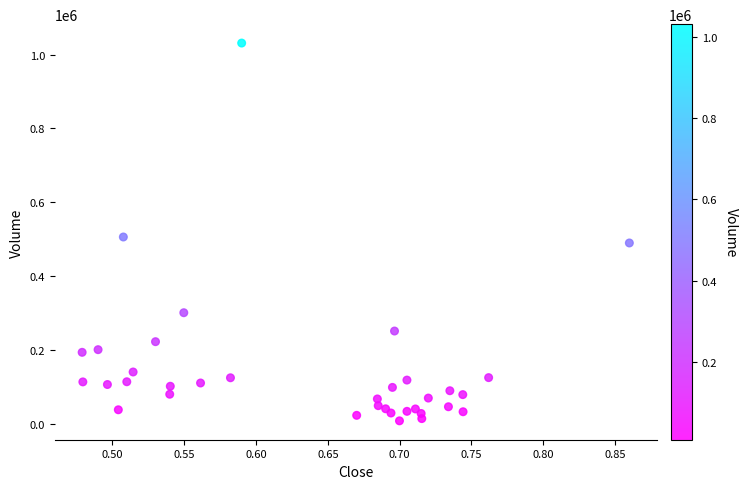

What is the range of Y values (max minus min)?

1022873